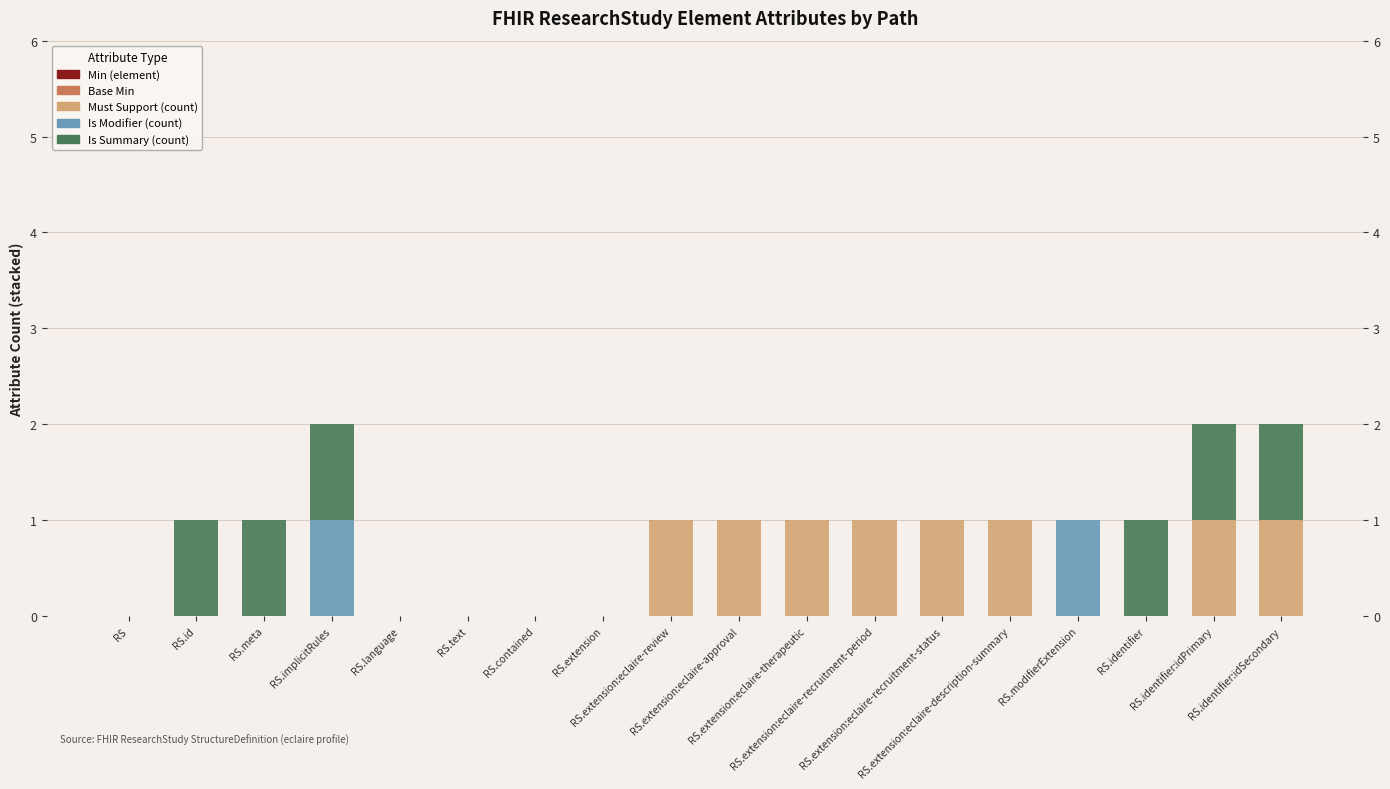

What is the label of the 7th bar from the right?

RS.extension:eclaire-recruitment-period